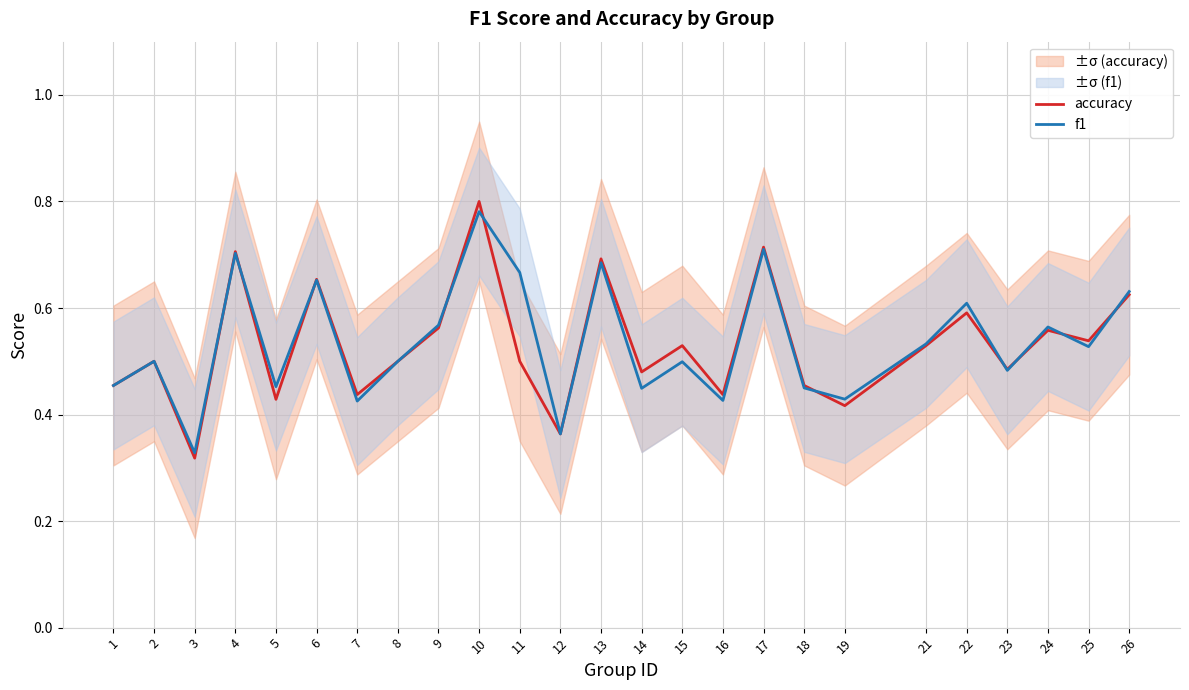

What is the value of the f1 point at the 23rd from the left?

0.6